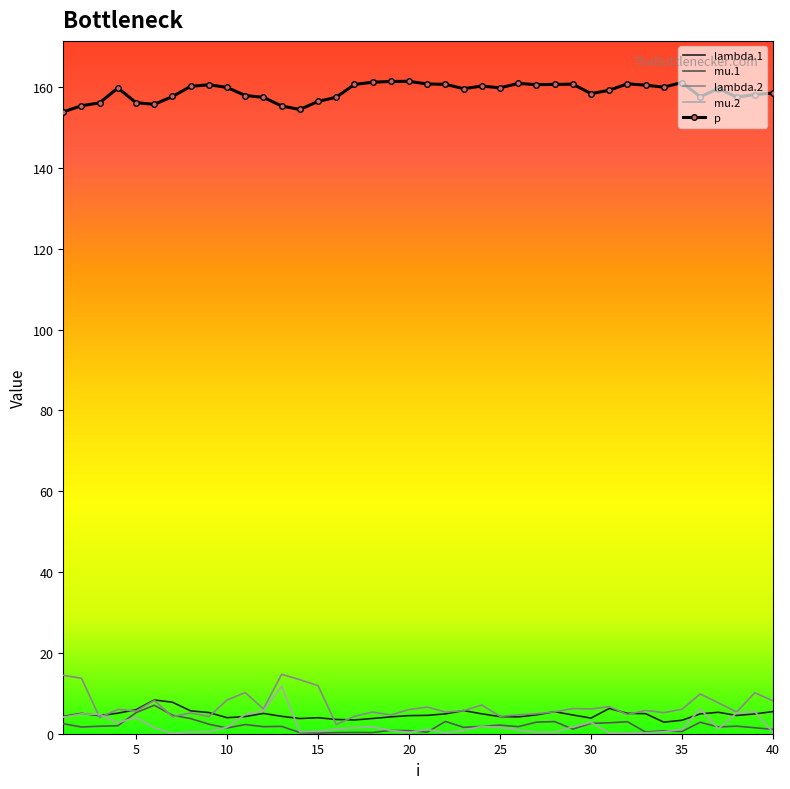

True or false: p and lambda.1 cross at least once.

False